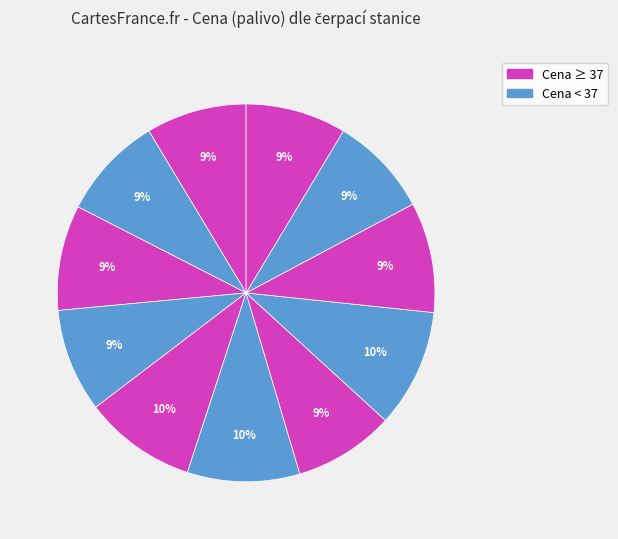

How many slices are in this pie chart?

11